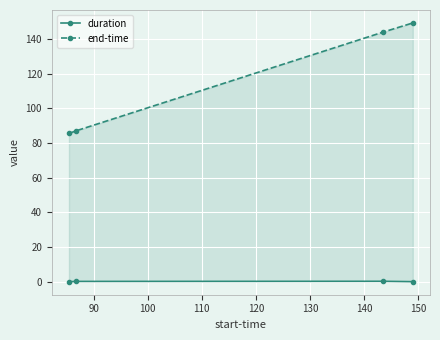

True or false: end-time has more than 0 points higher than both neighbors.

False